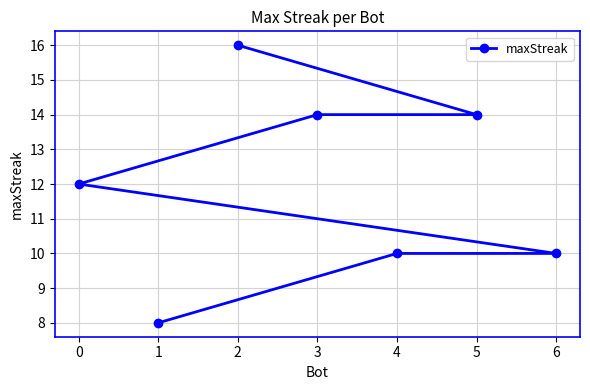

Read the value at 2.

16